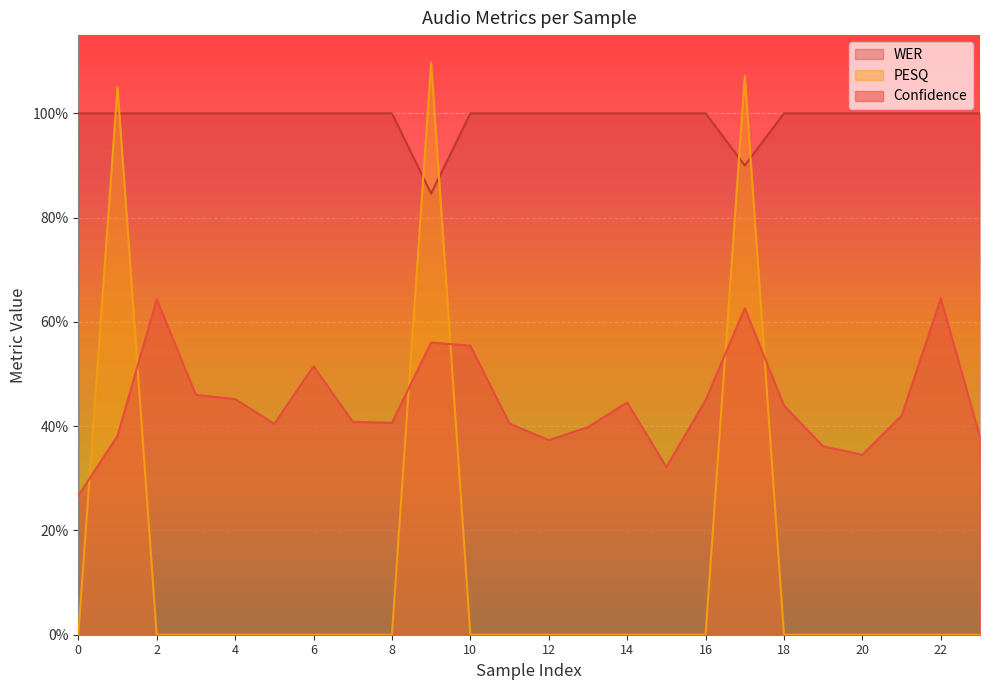

What is the average value of the wer series?

1.0